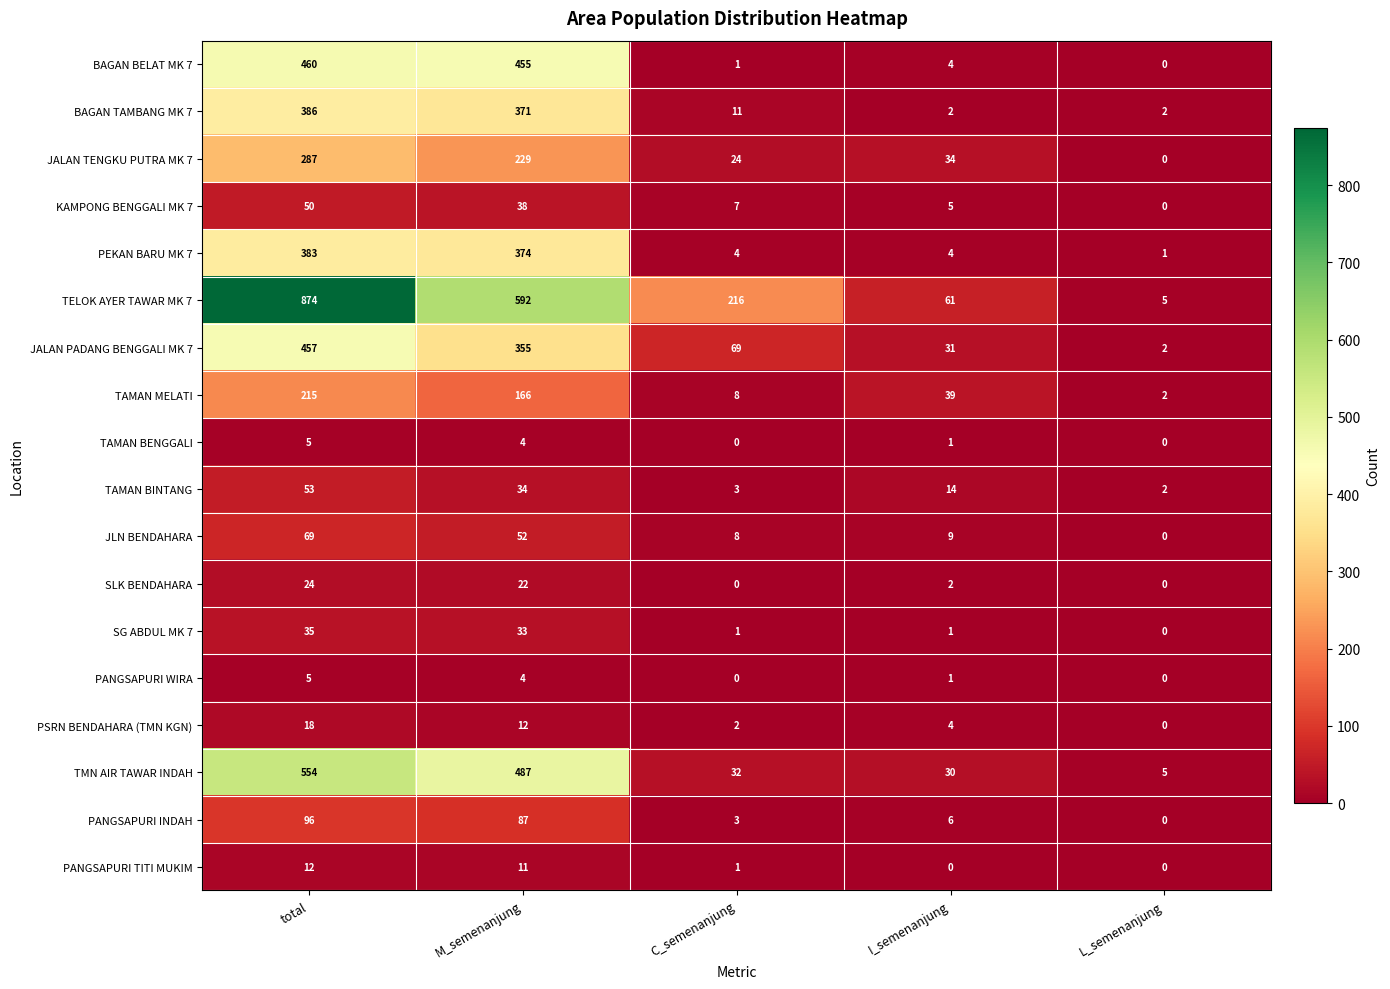

Where does the JALAN TENGKU PUTRA MK 7 series first go above 34?

total